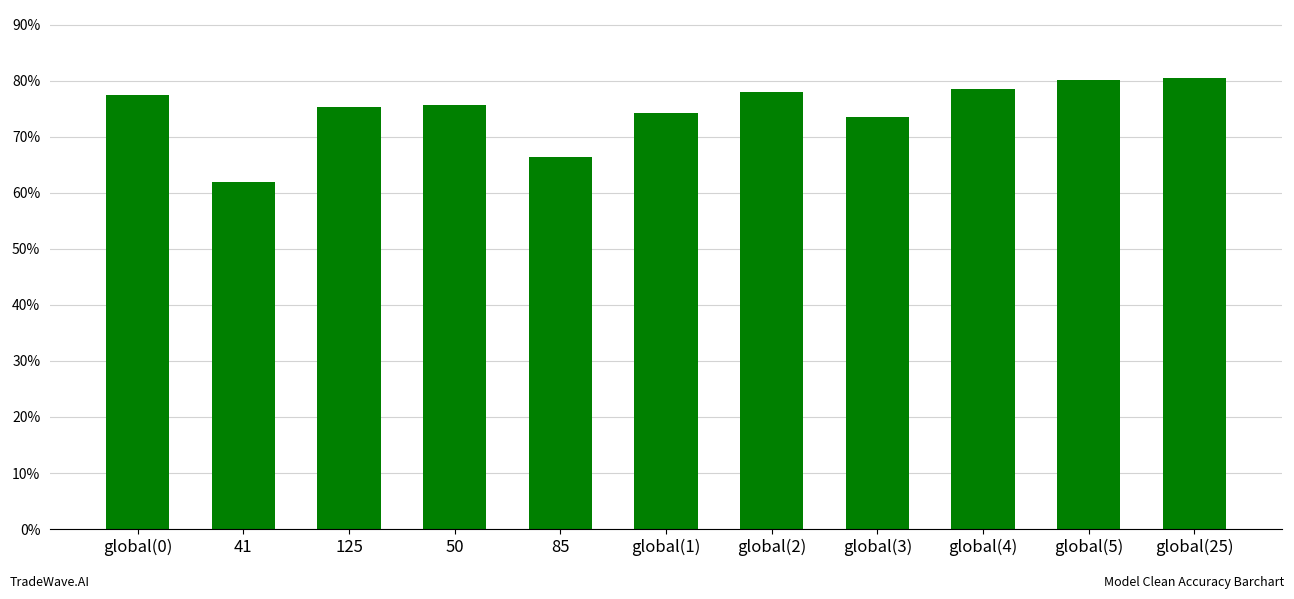

What is the label of the 3rd bar from the right?

global(4)